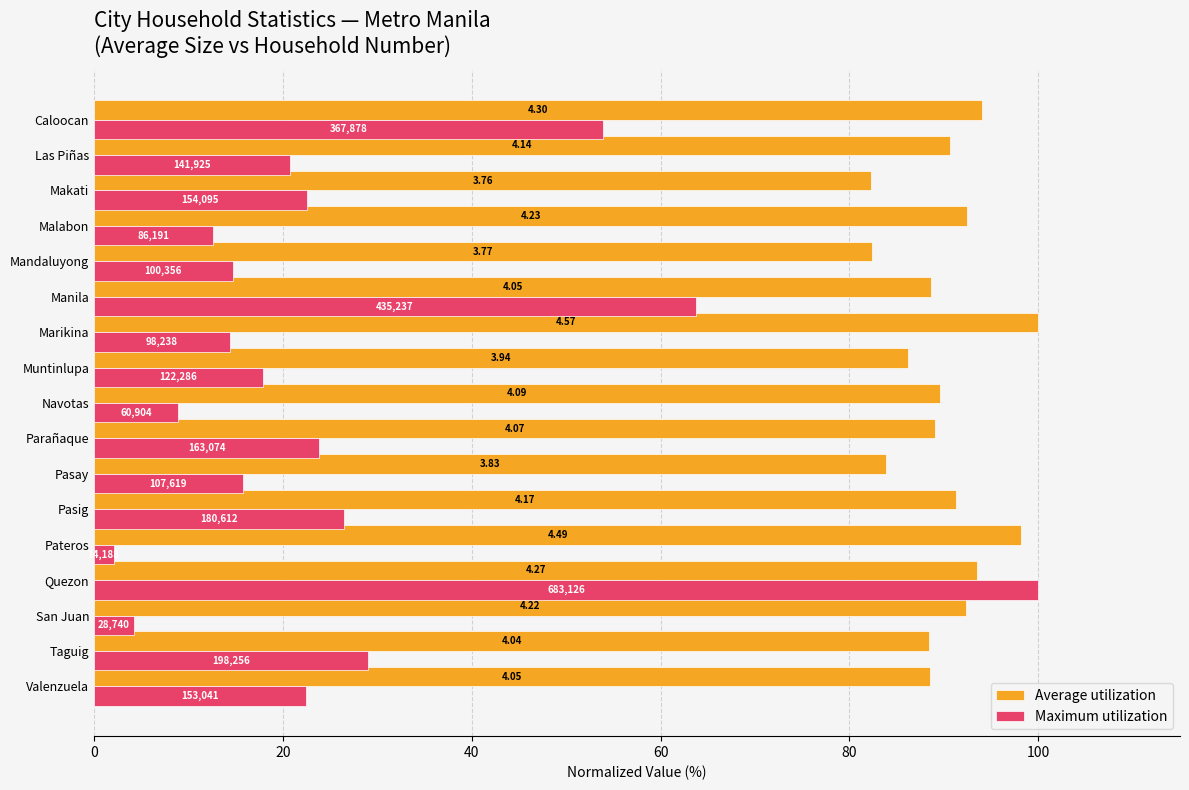

What are all the series names shown in the legend?

Average utilization, Maximum utilization